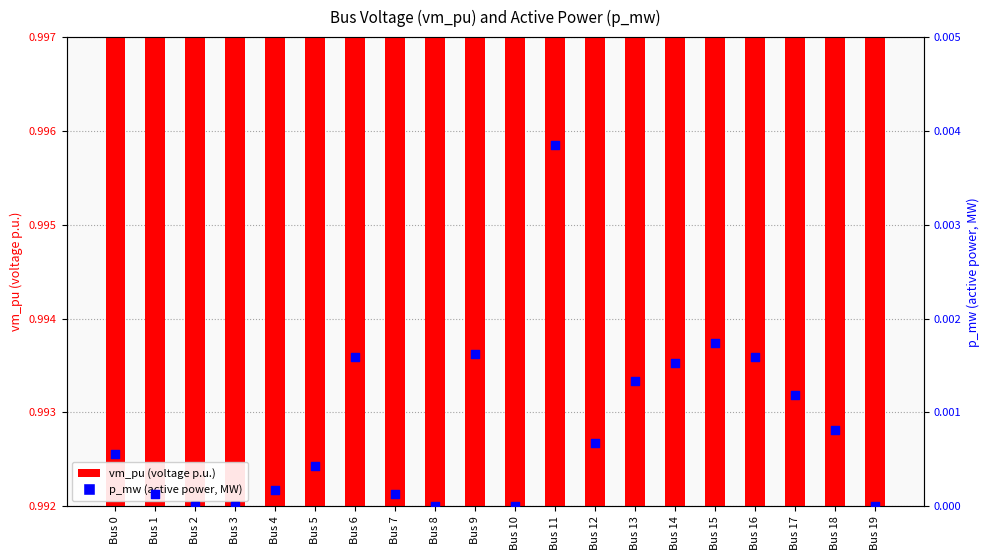

Which series has the largest Y range (max minus min)?

p_mw (active power, MW)